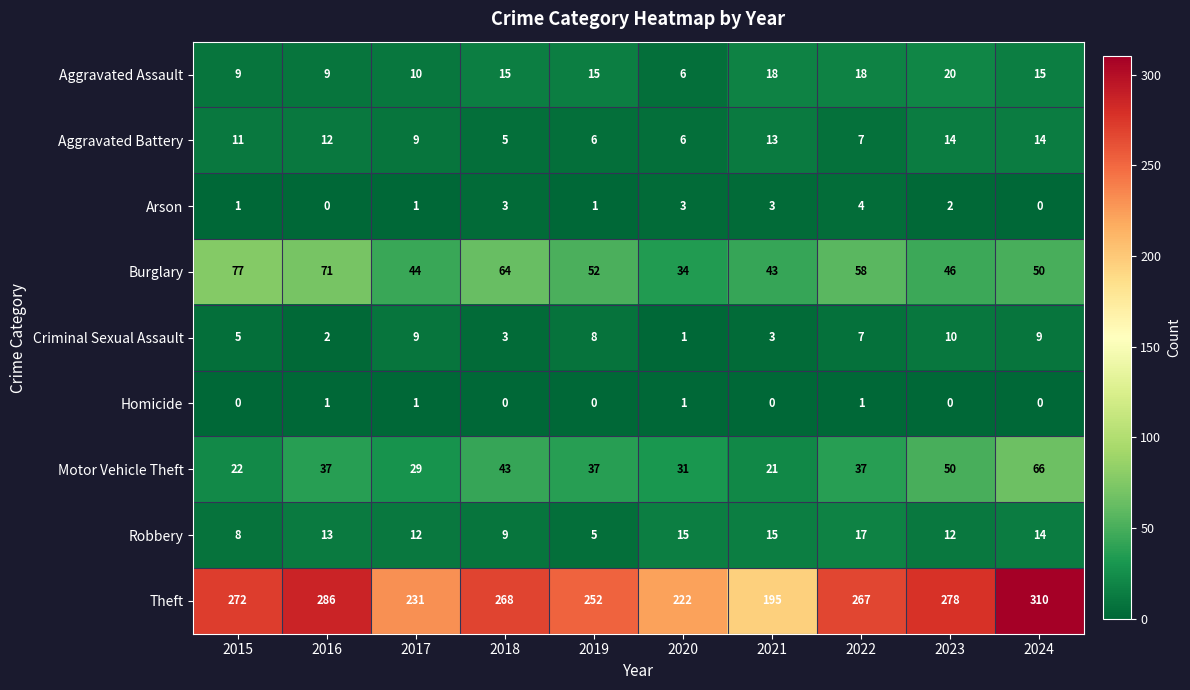

True or false: Arson has a value of 0 at 2016.

True